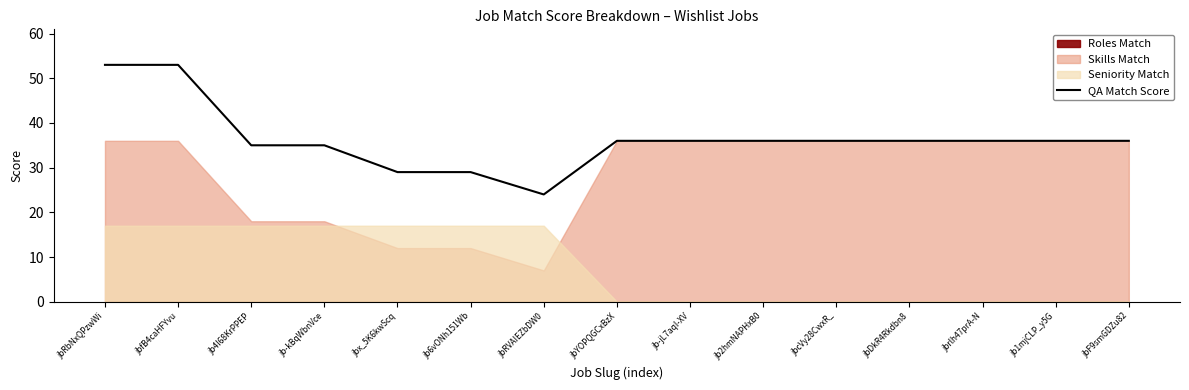

The chart shows a value of 29 at jb6vONh151Wb. True or false?

True